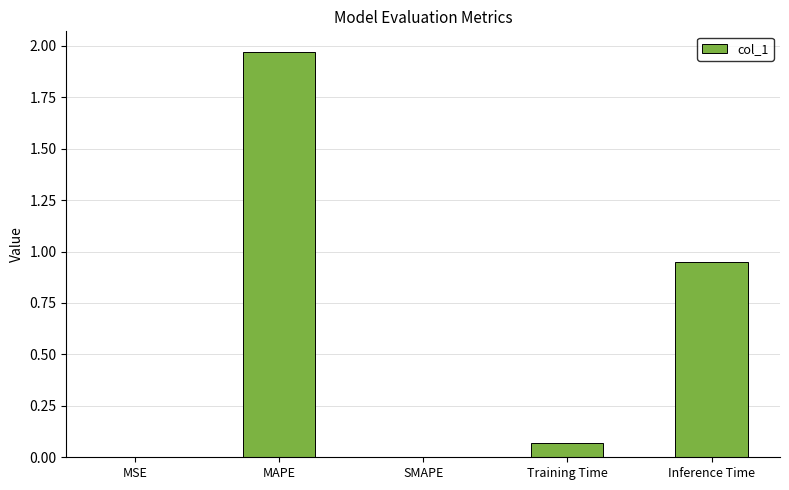

The chart shows a value of 0.0 at MSE. True or false?

True